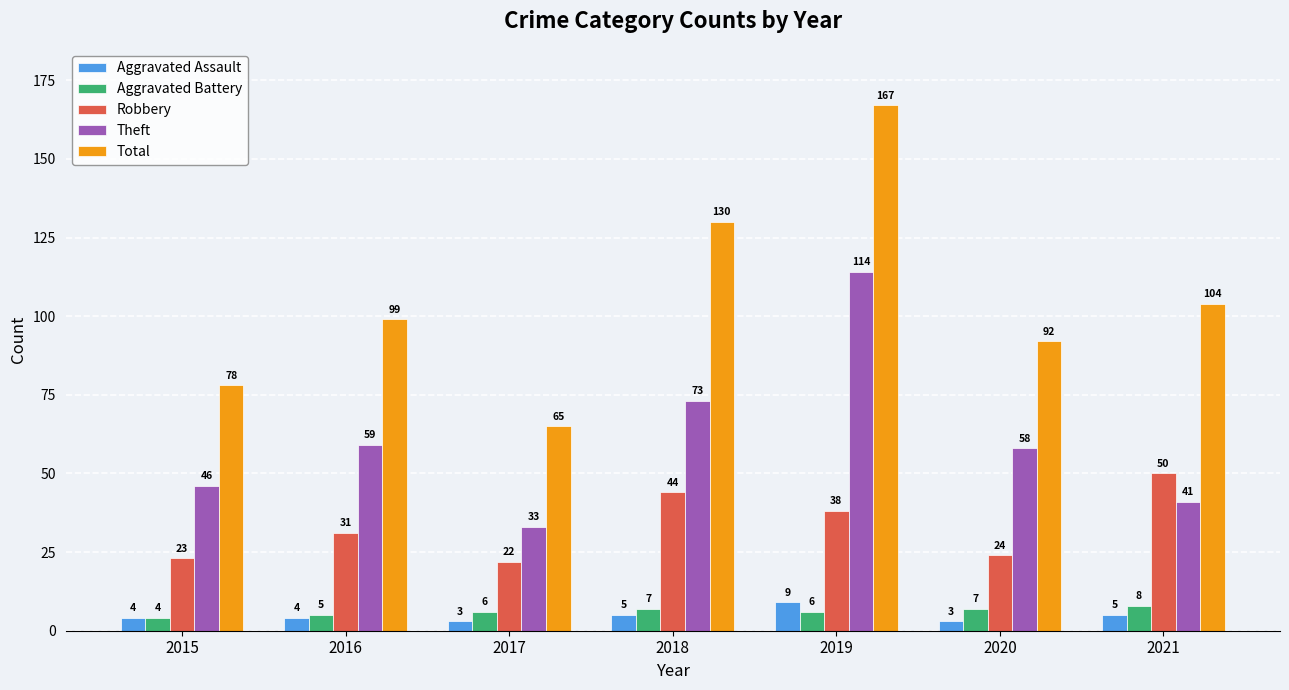

What is the difference between the Total values at 2016 and 2020?

7